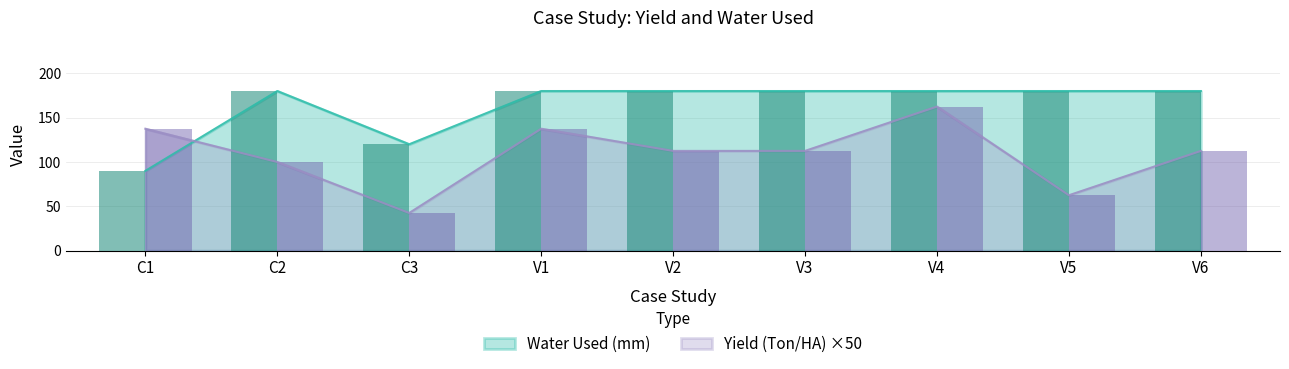

Reading left to right, extract all data points from this chart.

Yield (Ton/HA): C1=137.5	C2=100.0	C3=42.5	V1=137.5	V2=112.5	V3=112.5	V4=162.5	V5=62.5	V6=112.5
Water Used (mm): C1=90.0	C2=180.0	C3=120.0	V1=180.0	V2=180.0	V3=180.0	V4=180.0	V5=180.0	V6=180.0